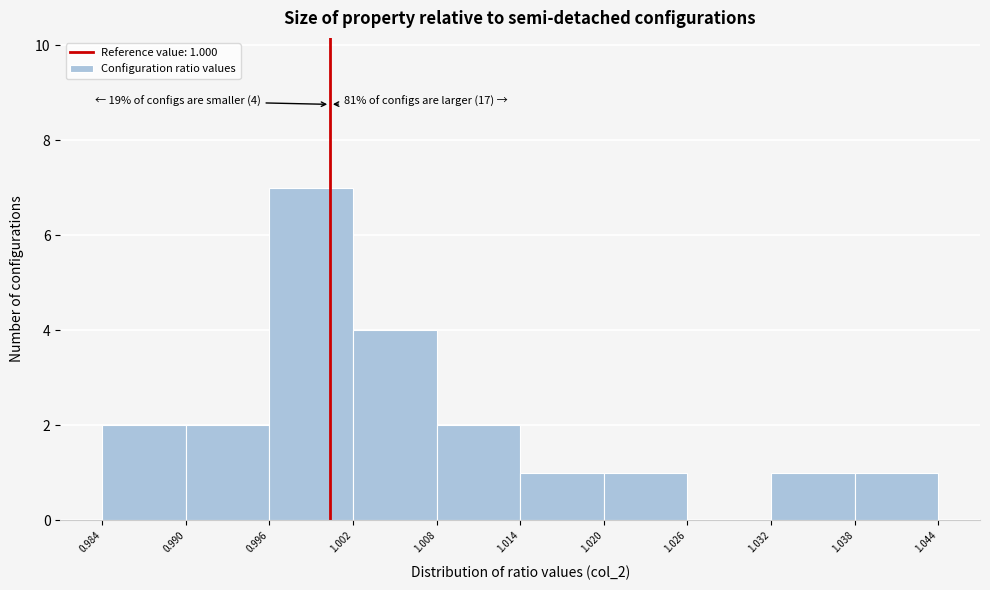

Over which range of the x-axis is the bar tallest?

0.996 to 1.002